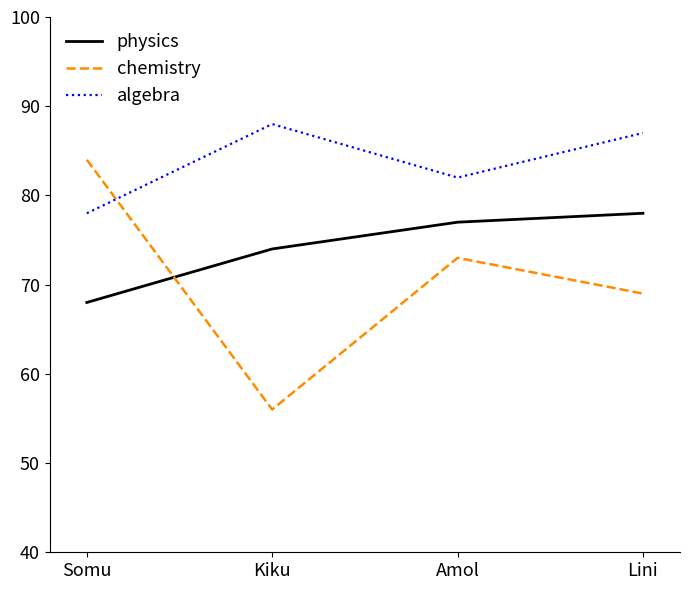

Rank the categories by physics value from highest to lowest.

Lini, Amol, Kiku, Somu